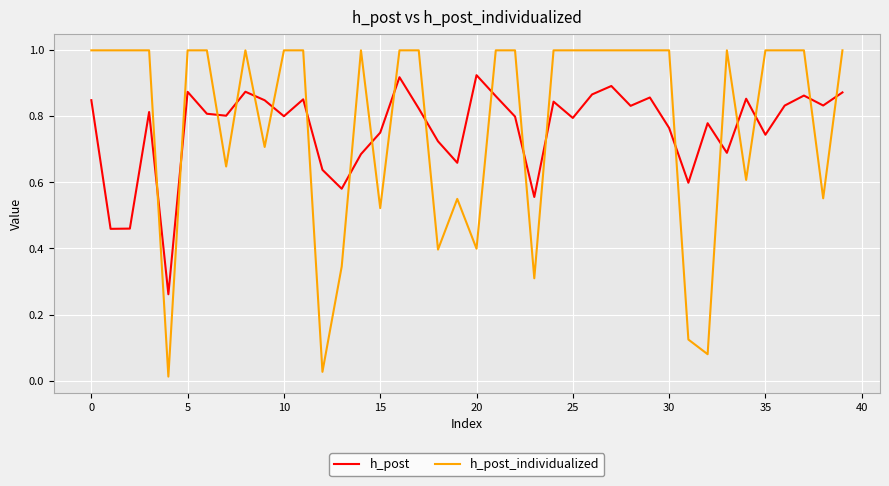

What is the highest value of the h_post_individualized series?

1.0